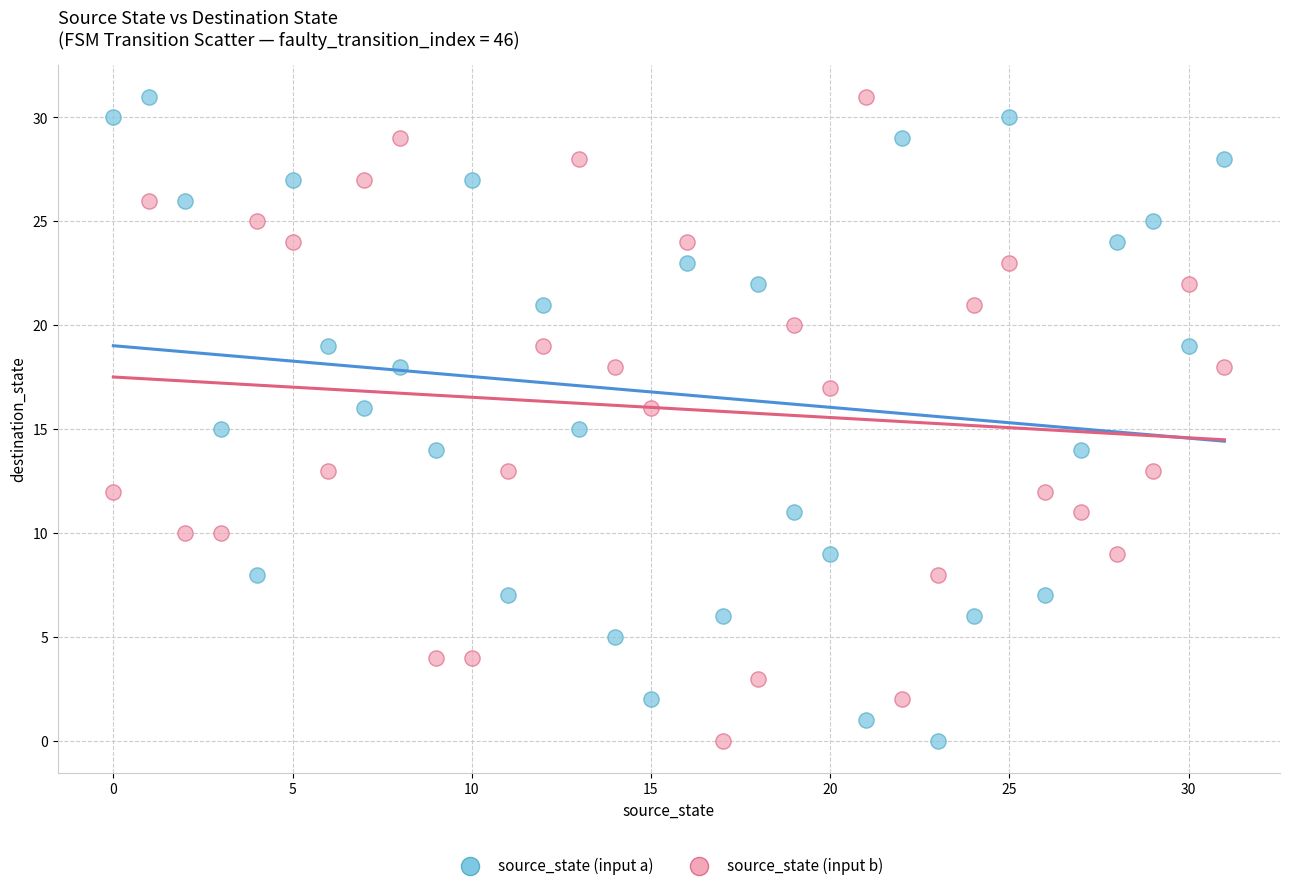

What are all the series names shown in the legend?

source_state (input a), source_state (input b)